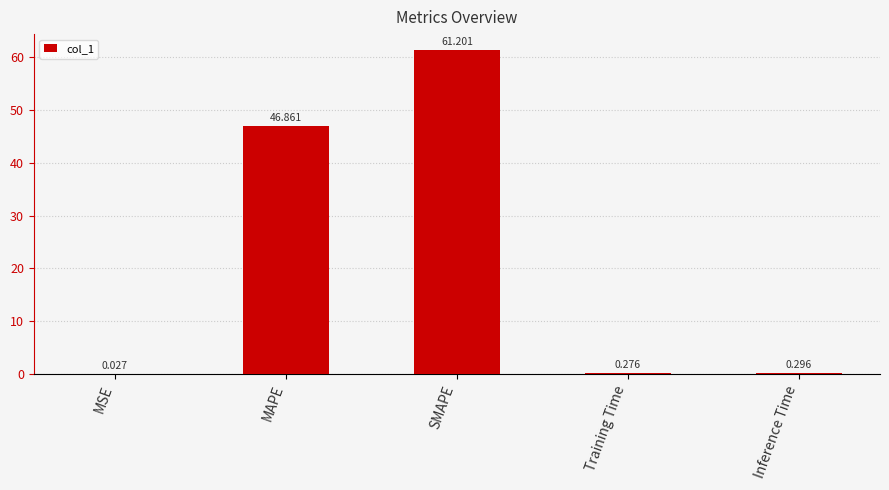

What is the average value?

21.7